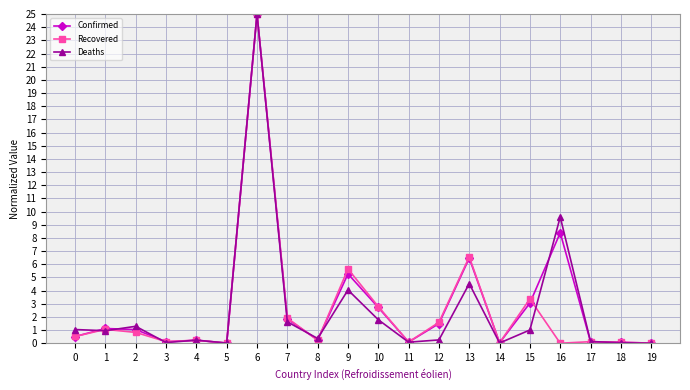

What is the difference between the second highest and minimum values in the Recovered series?

6.6